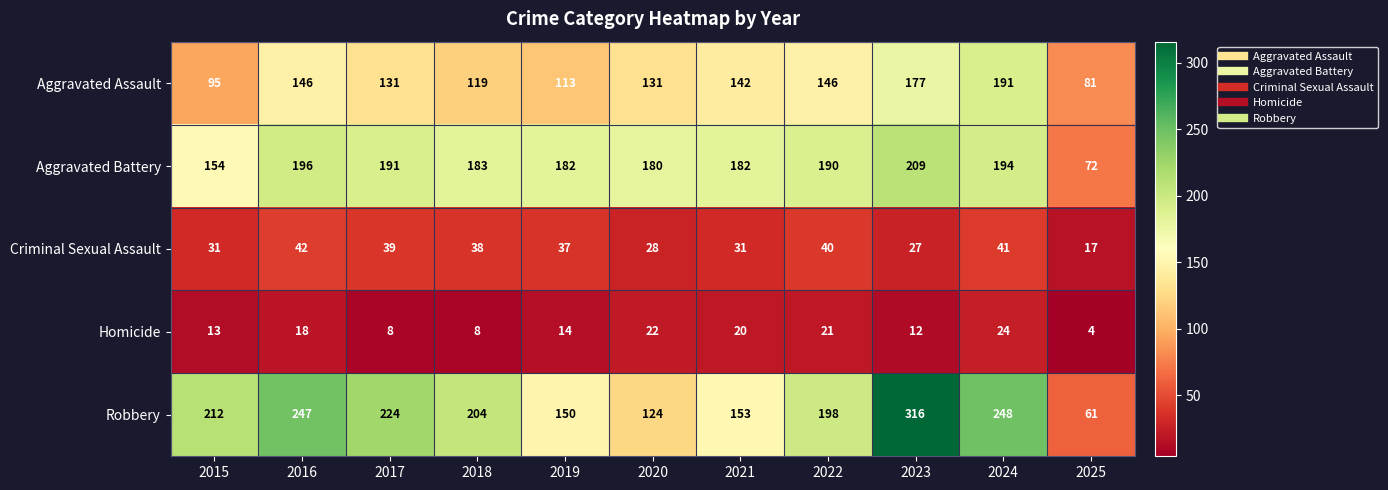

The value of Criminal Sexual Assault at 2021 is 31. True or false?

True